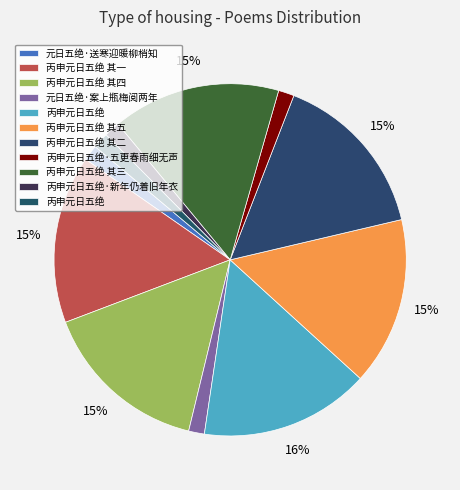

To the nearest percent, what is the average slice percentage?

9%